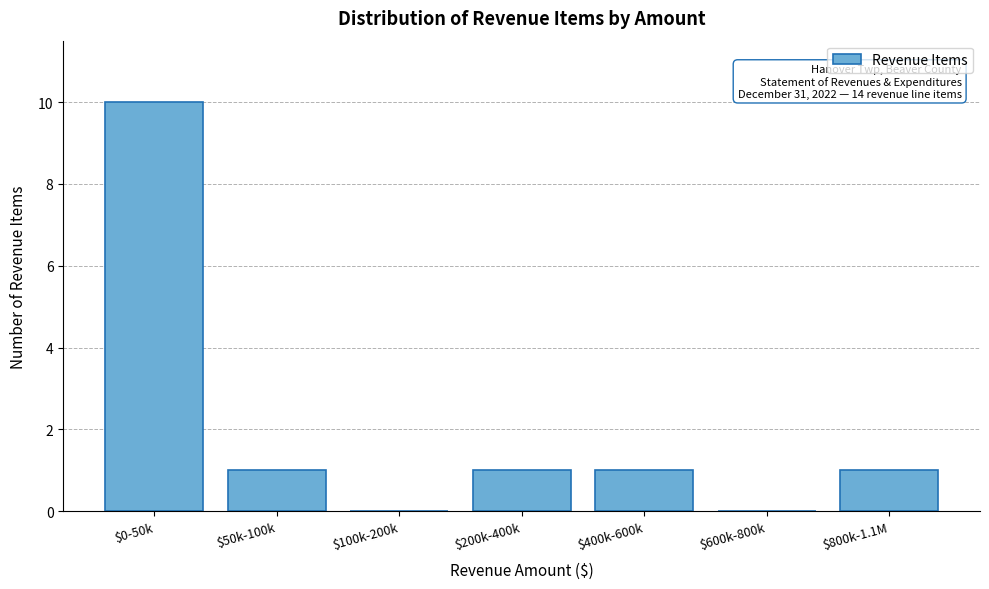

The chart shows a value of 2 at $50k-100k. True or false?

False